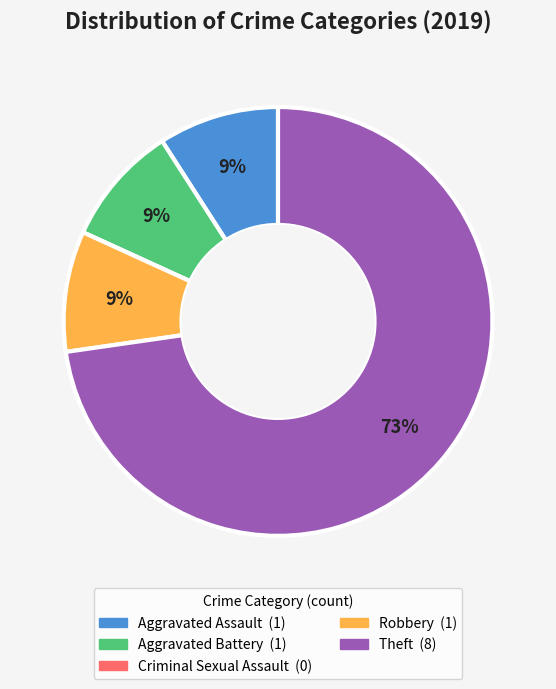

Which has a higher value, Theft or Aggravated Battery?

Theft